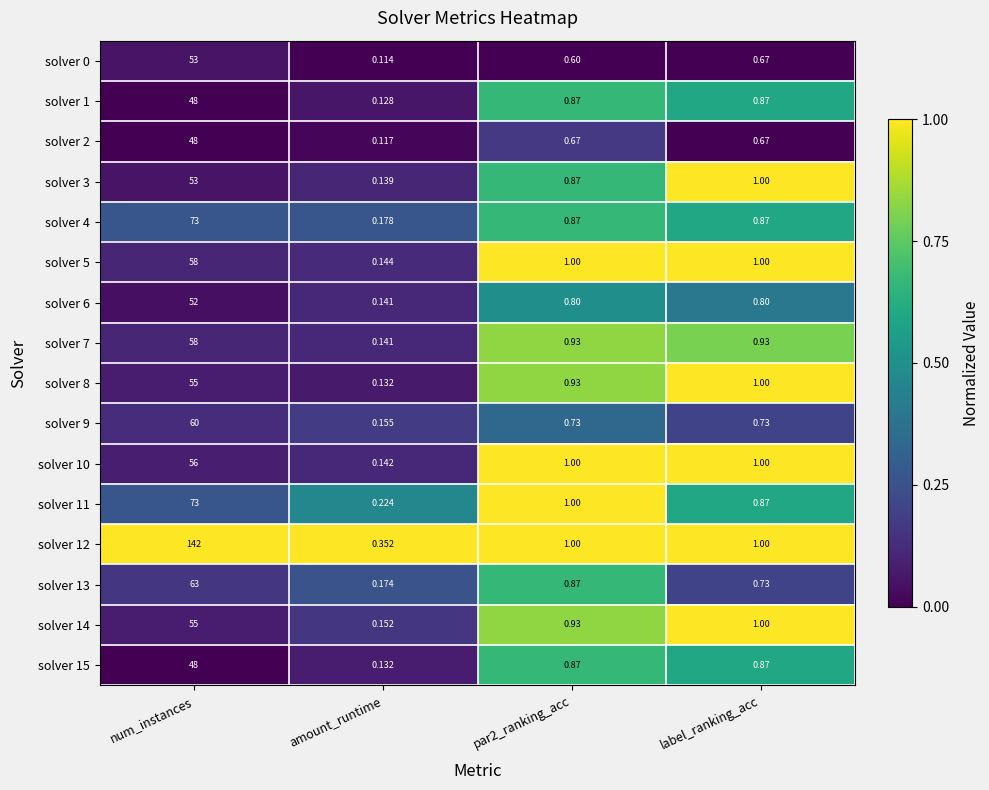

Where does the solver 10 series first go above 1?

num_instances